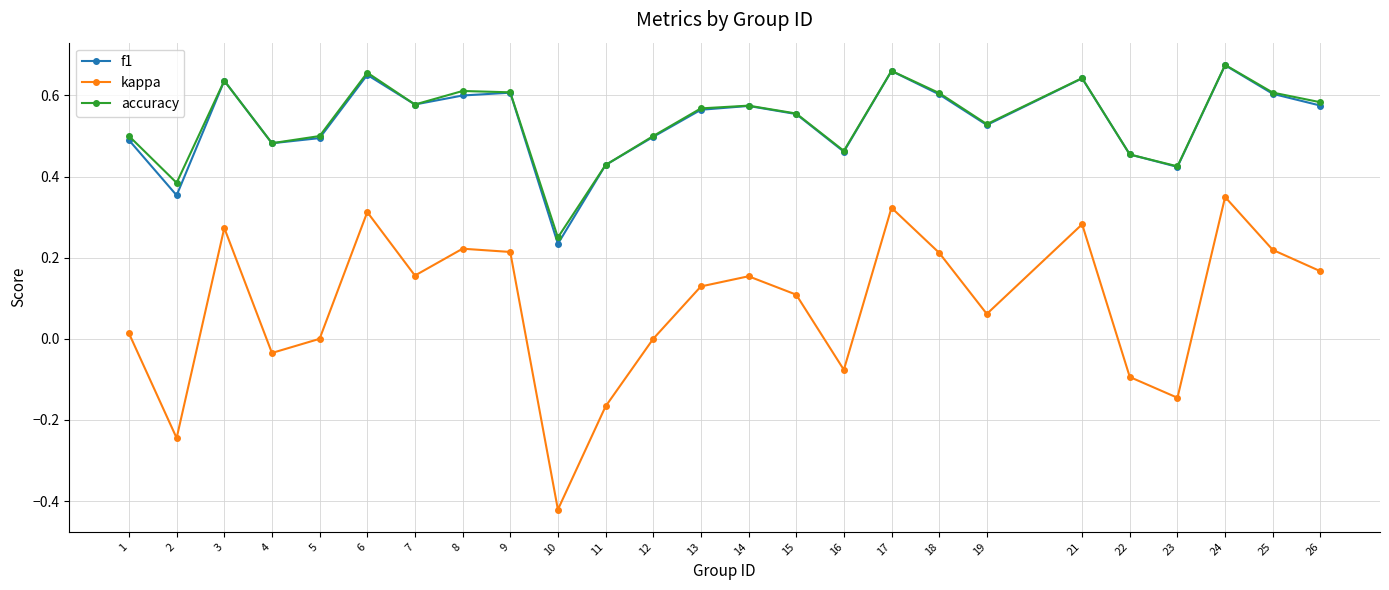

What is the difference between the maximum and minimum values in the kappa series?

0.8